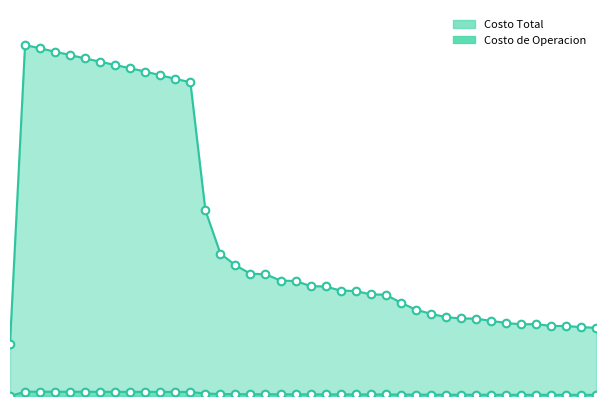

At which category is the sum across all series the highest?

1